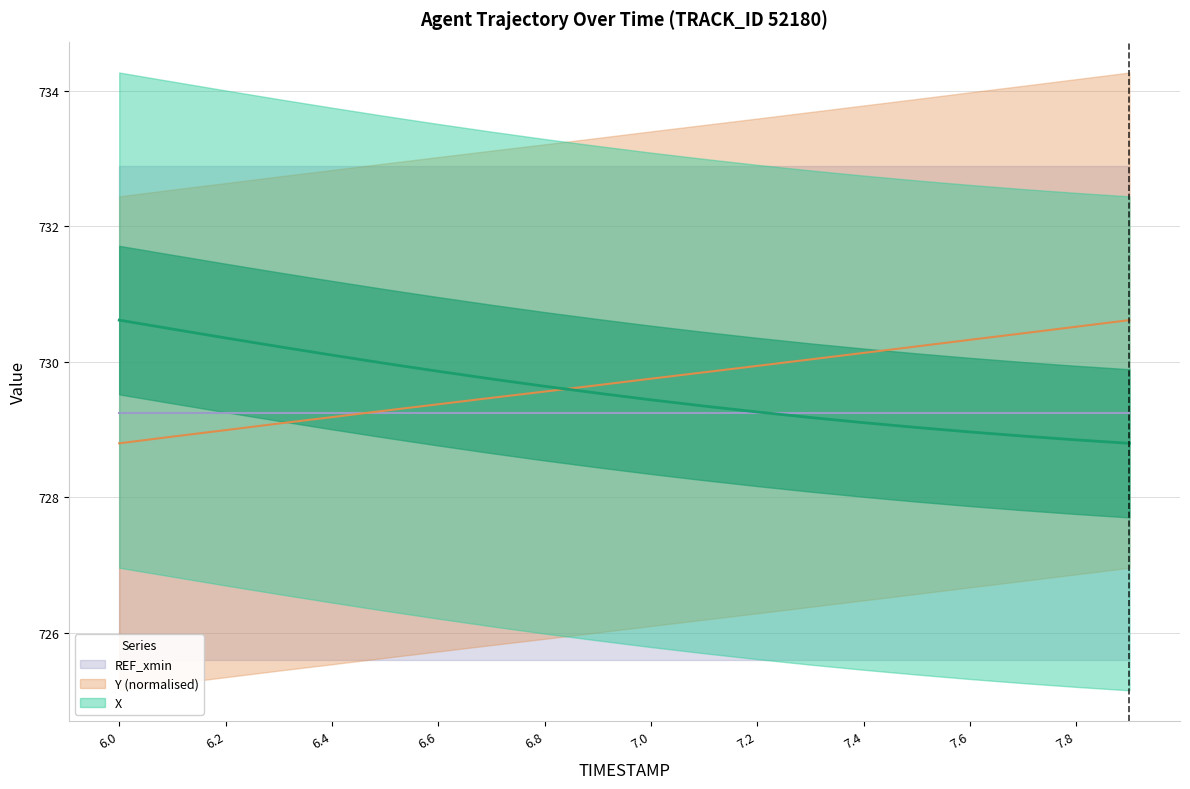

What is the value of the Y point at the 4th from the left?

729.1